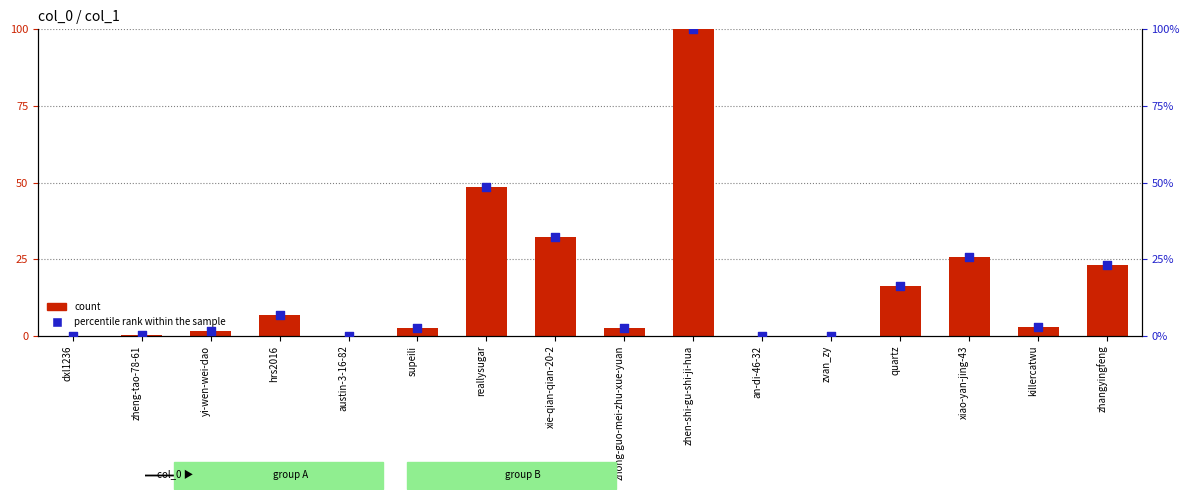

Which series reaches the maximum Y coordinate?

count